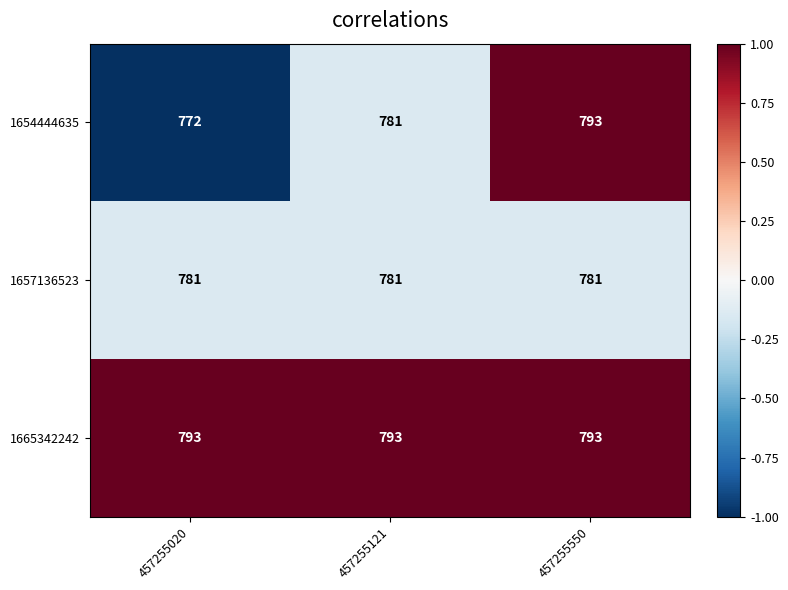

At which category is the sum across all series the highest?

457255550